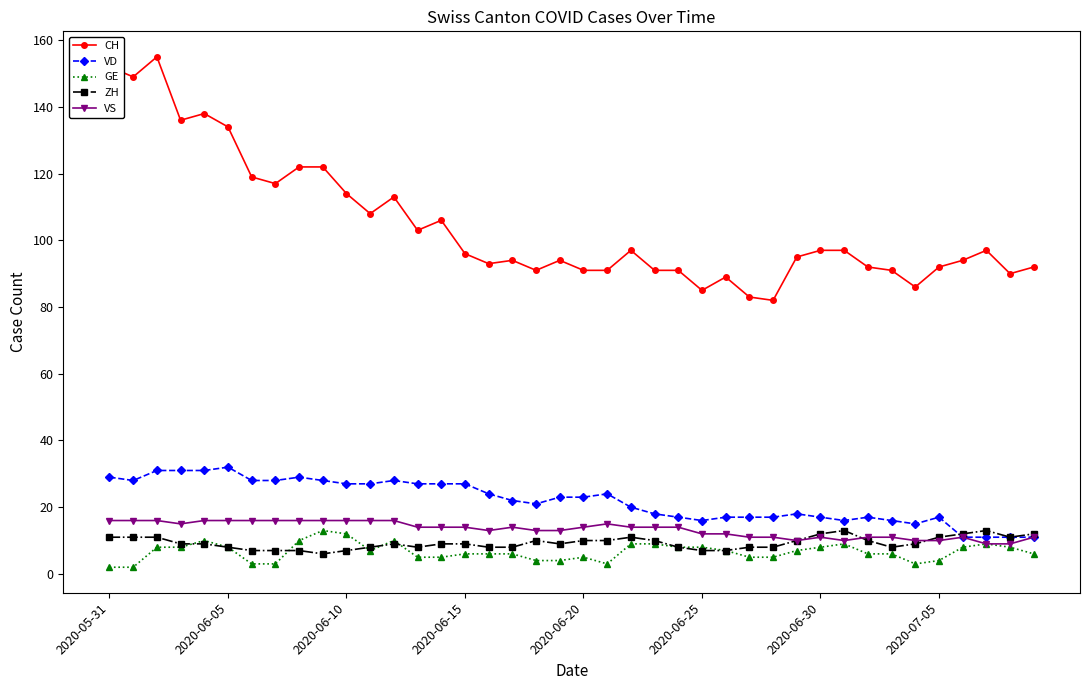

True or false: VS and CH cross at least once.

False